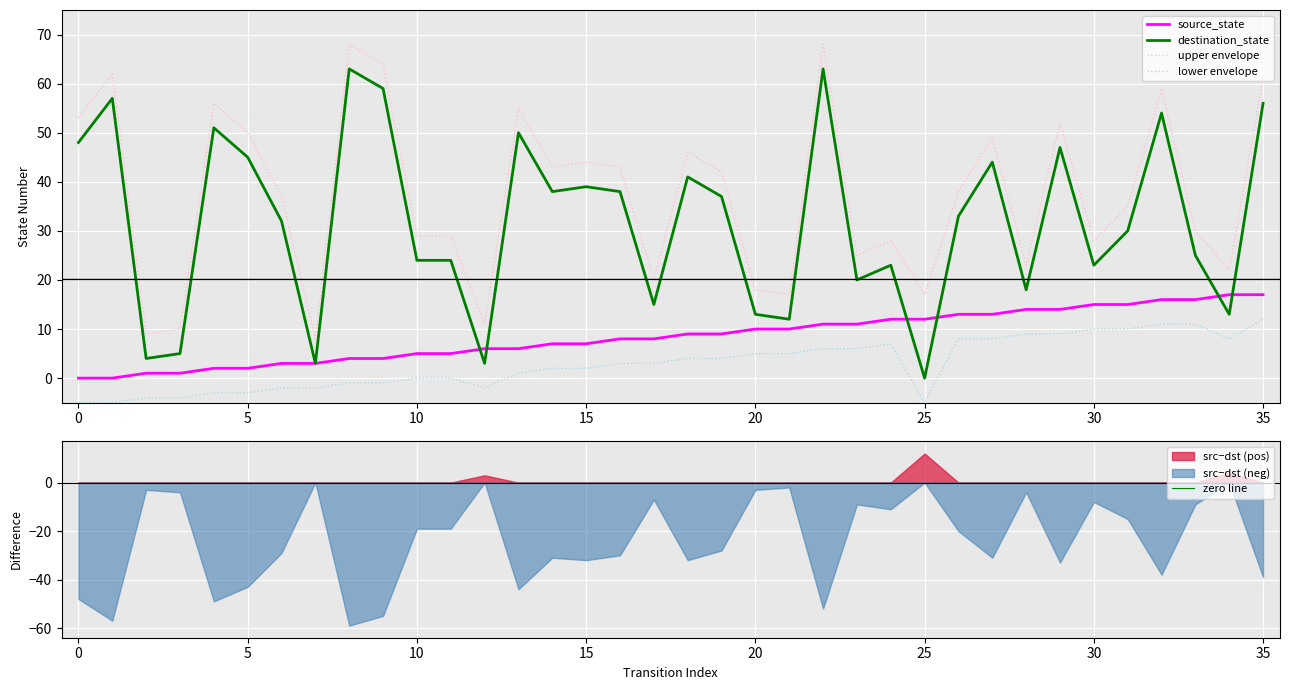

What are all the series names shown in the legend?

source_state, destination_state, upper envelope, lower envelope, zero line